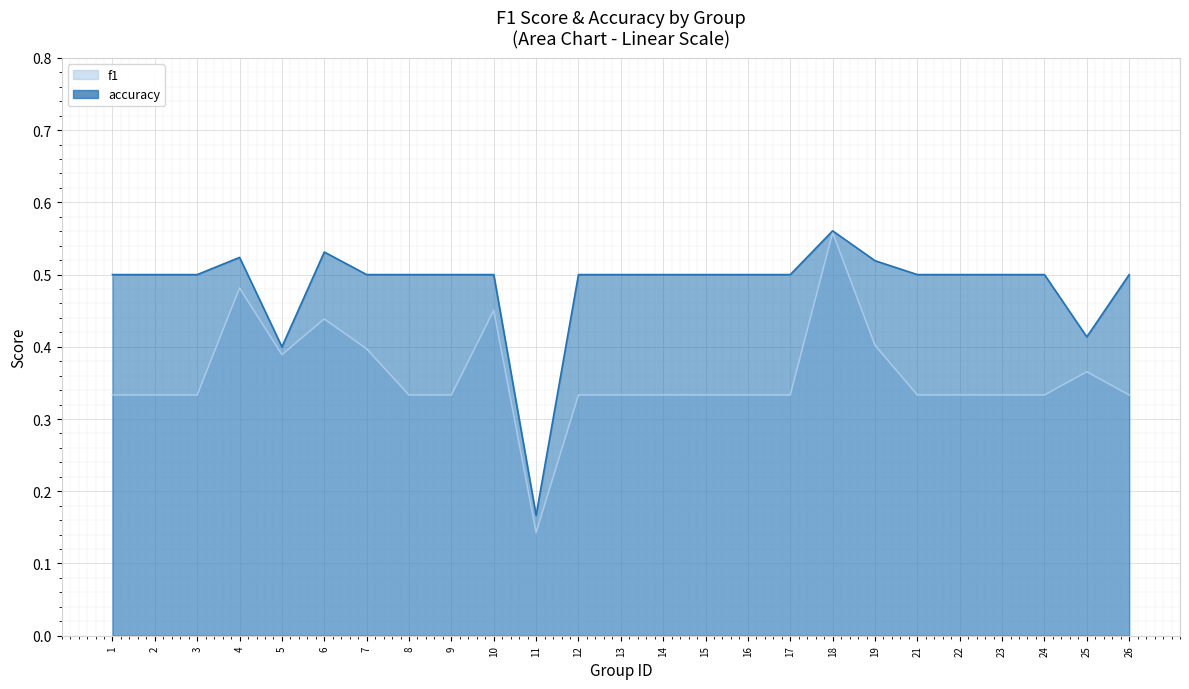

Reading left to right, list all the values displayed in this chart.

f1: 0.3	0.3	0.3	0.5	0.4	0.4	0.4	0.3	0.3	0.5	0.1	0.3	0.3	0.3	0.3	0.3	0.3	0.6	0.4	0.3	0.3	0.3	0.3	0.4	0.3
accuracy: 0.5	0.5	0.5	0.5	0.4	0.5	0.5	0.5	0.5	0.5	0.2	0.5	0.5	0.5	0.5	0.5	0.5	0.6	0.5	0.5	0.5	0.5	0.5	0.4	0.5